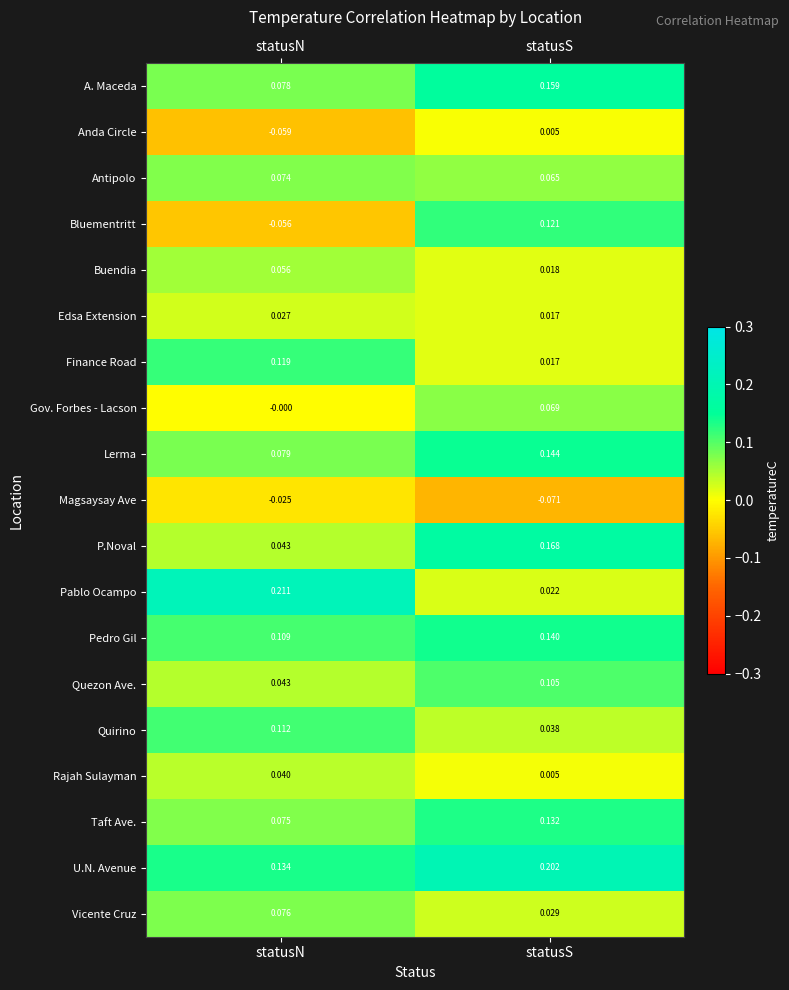

Rank the categories by Finance Road value from lowest to highest.

statusS, statusN